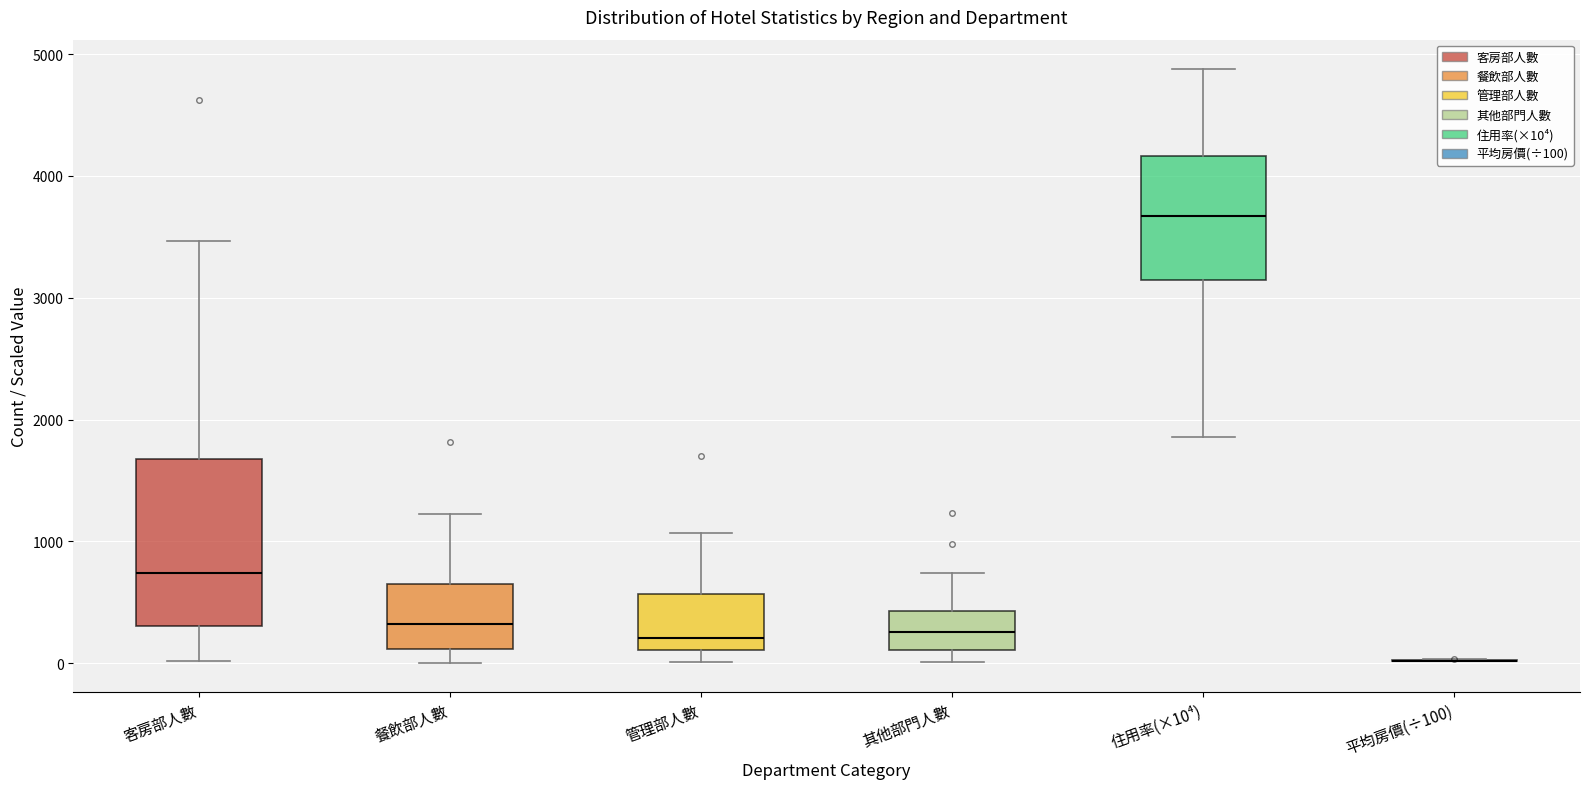

Reading left to right, transcribe this box plot: for each box, give where its median line is, the range the box spans, and where its two whiskers end, as read against the y-axis. The values are not printed on the chart, so give them approximately, as read against the axis.

客房部人數: median 700, box 300 to 1700, whiskers 0 to 3500
餐飲部人數: median 300, box 100 to 700, whiskers 0 to 1200
管理部人數: median 200, box 100 to 600, whiskers 0 to 1100
其他部門人數: median 300, box 100 to 400, whiskers 0 to 700
住用率(×10⁴): median 3700, box 3100 to 4200, whiskers 1900 to 4900
平均房價(÷100): box collapsed to a line at 0, whiskers 0 to 0